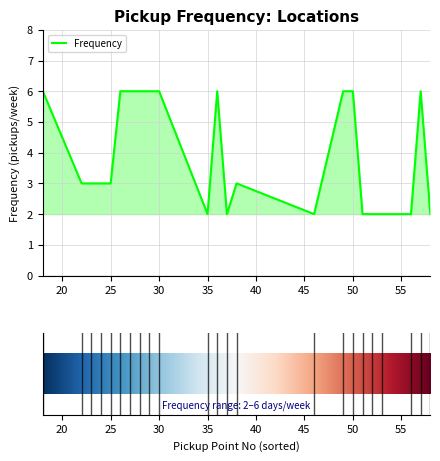

What is the sum of all values?

91